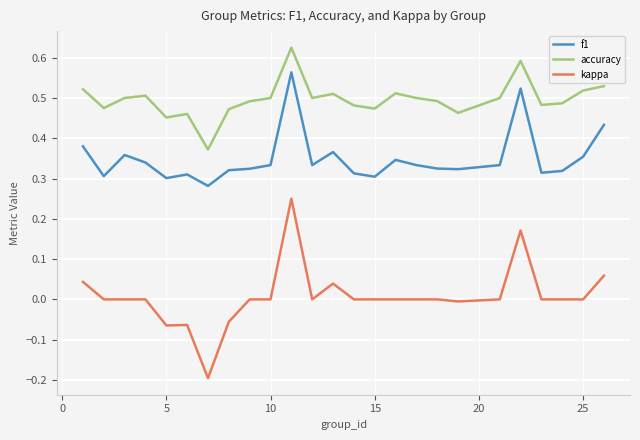

True or false: f1 and accuracy intersect in this chart.

False